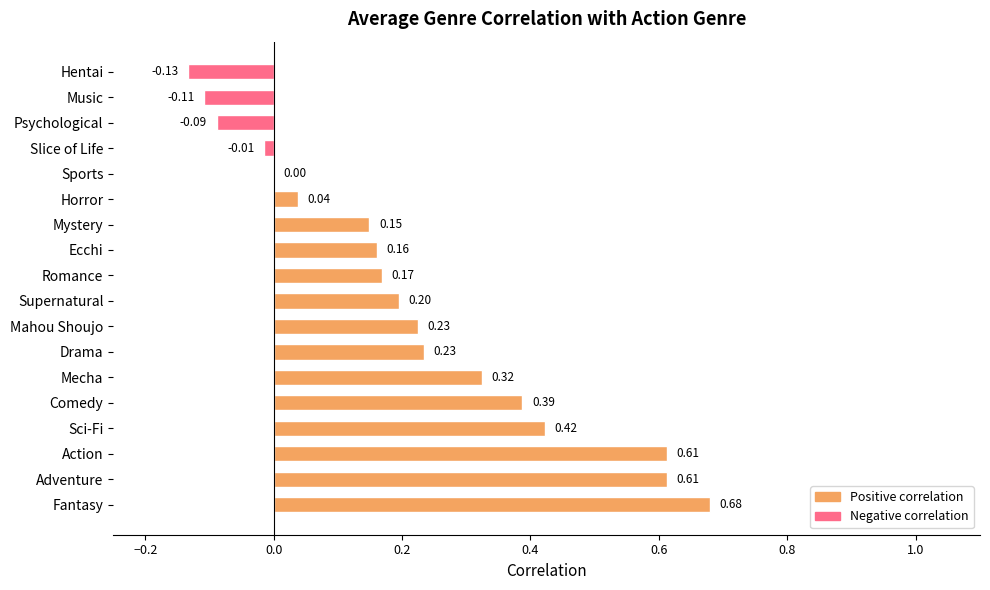

What is the change in value from Fantasy to Slice of Life?

-0.7